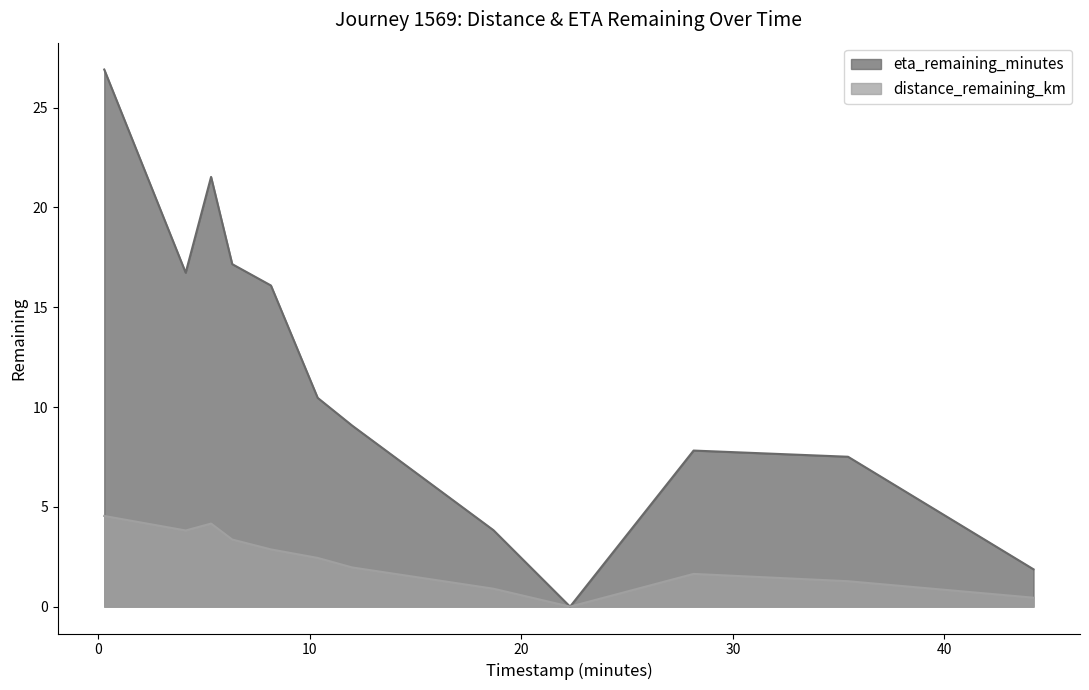

True or false: distance_remaining_km and eta_remaining_minutes intersect in this chart.

False